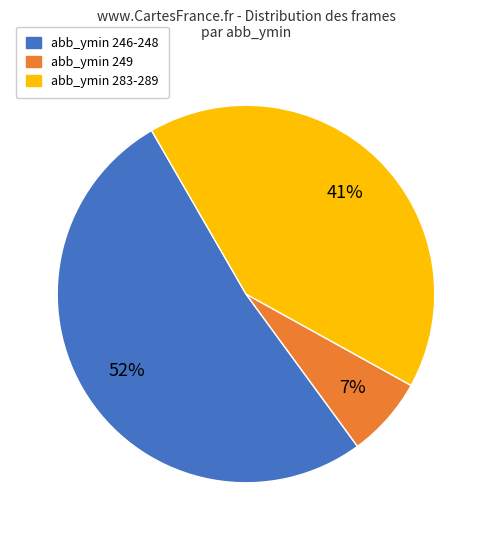

To the nearest percent, what is the average slice percentage?

33%